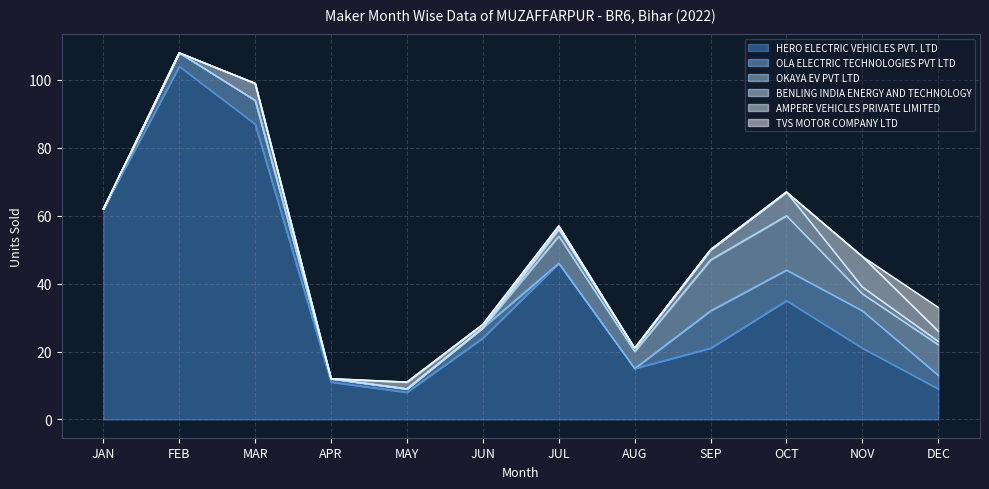

What are all the series names shown in the legend?

HERO ELECTRIC VEHICLES PVT. LTD, OLA ELECTRIC TECHNOLOGIES PVT LTD, OKAYA EV PVT LTD, BENLING INDIA ENERGY AND TECHNOLOGY, AMPERE VEHICLES PRIVATE LIMITED, TVS MOTOR COMPANY LTD